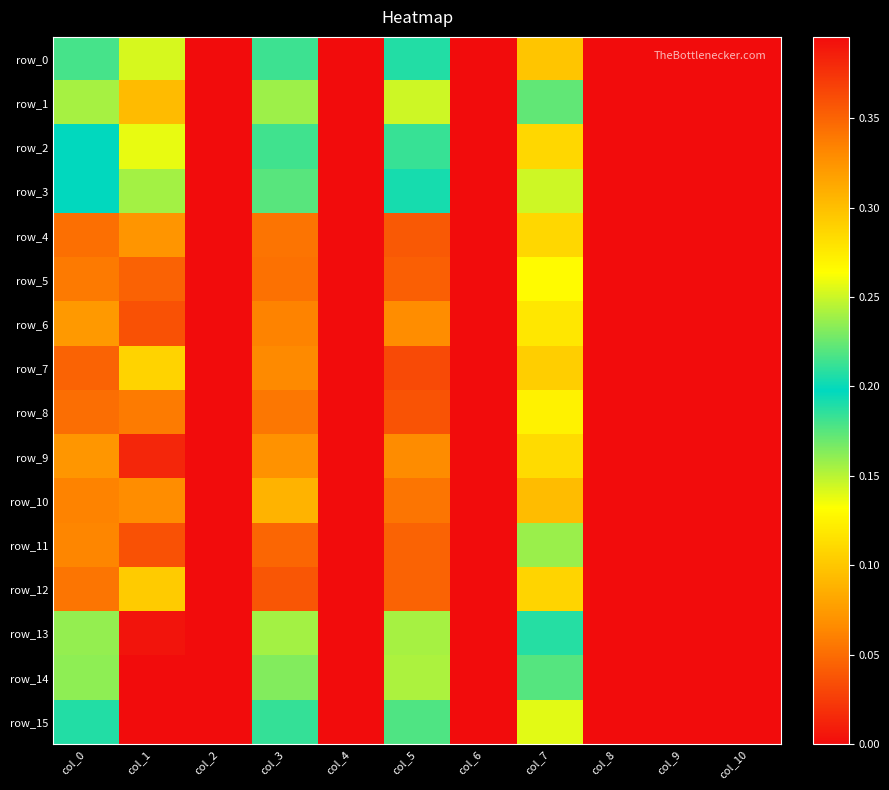

What is the highest value of the row_7 series?

0.1